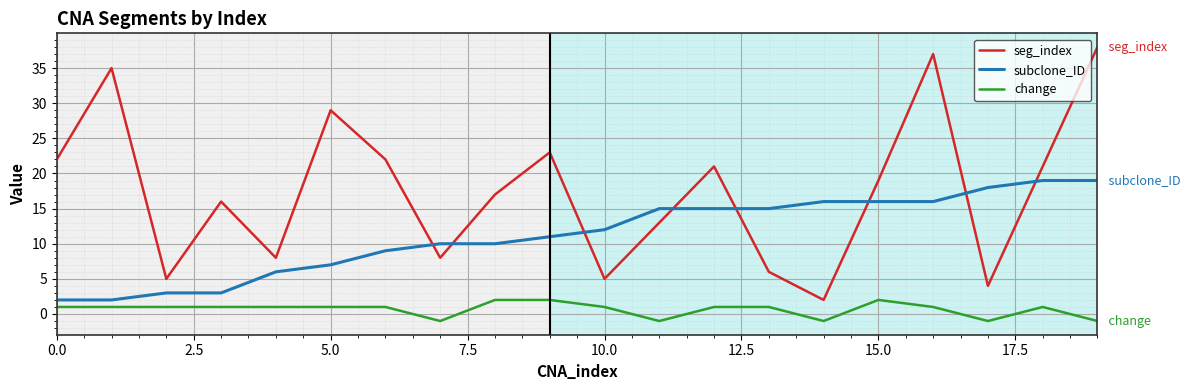

Which series has the largest total across all categories?

seg_index